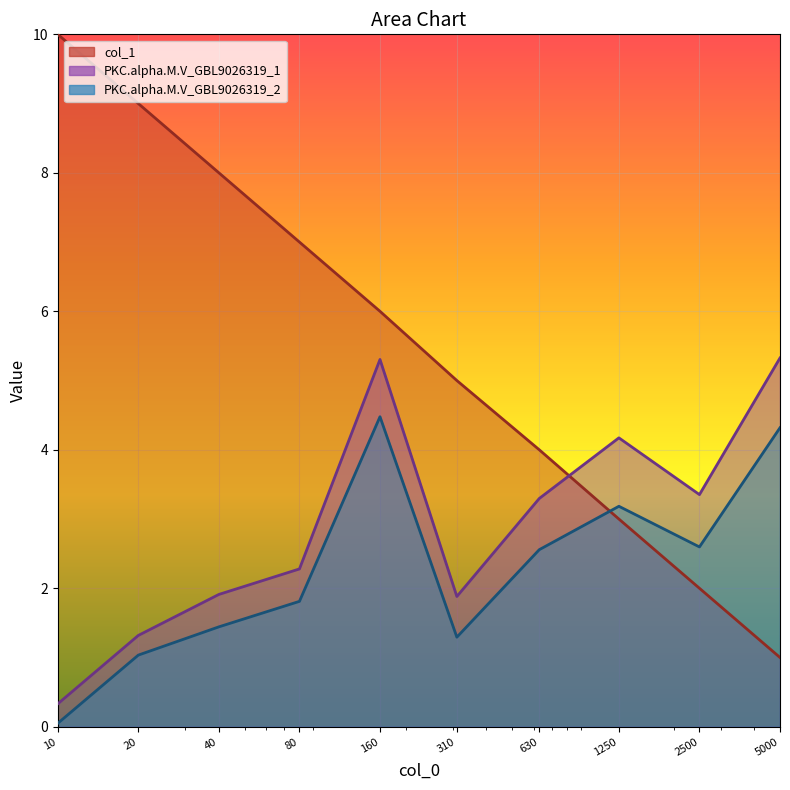

What are all the series names shown in the legend?

col_1, PKC.alpha.M.V_GBL9026319_1, PKC.alpha.M.V_GBL9026319_2